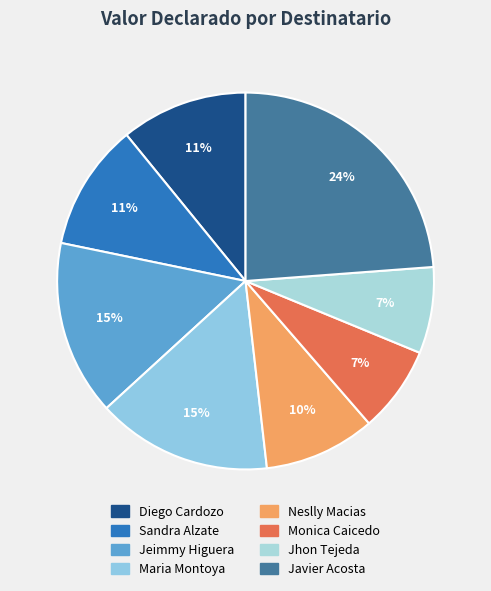

Which slice is the largest?

Javier Acosta